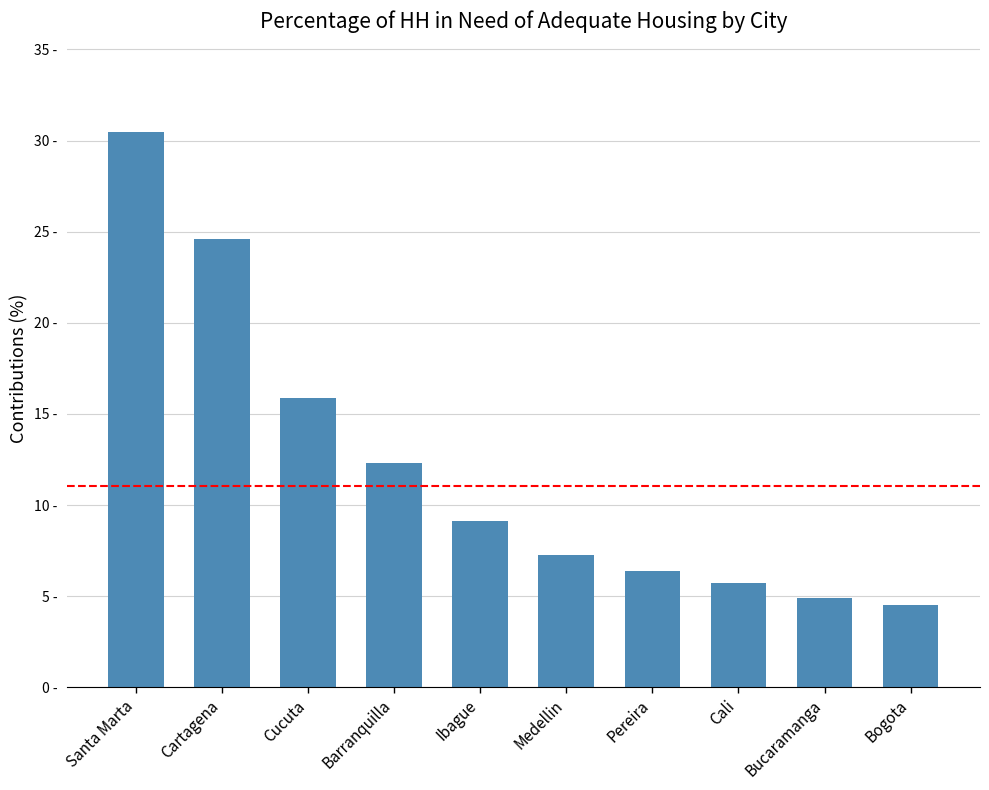

List the labels in order of value, smallest first.

Bogota, Bucaramanga, Cali, Pereira, Medellin, Ibague, Barranquilla, Cucuta, Cartagena, Santa Marta